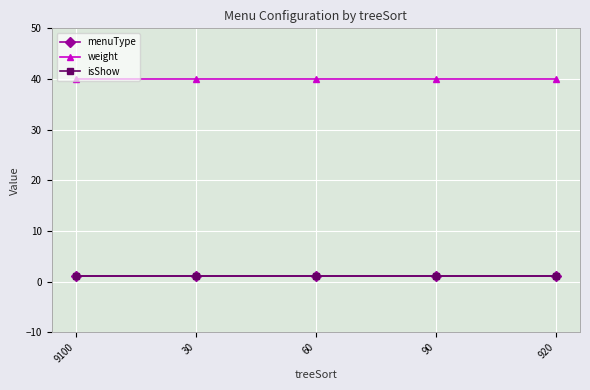

The value of isShow at 90 is 2. True or false?

False